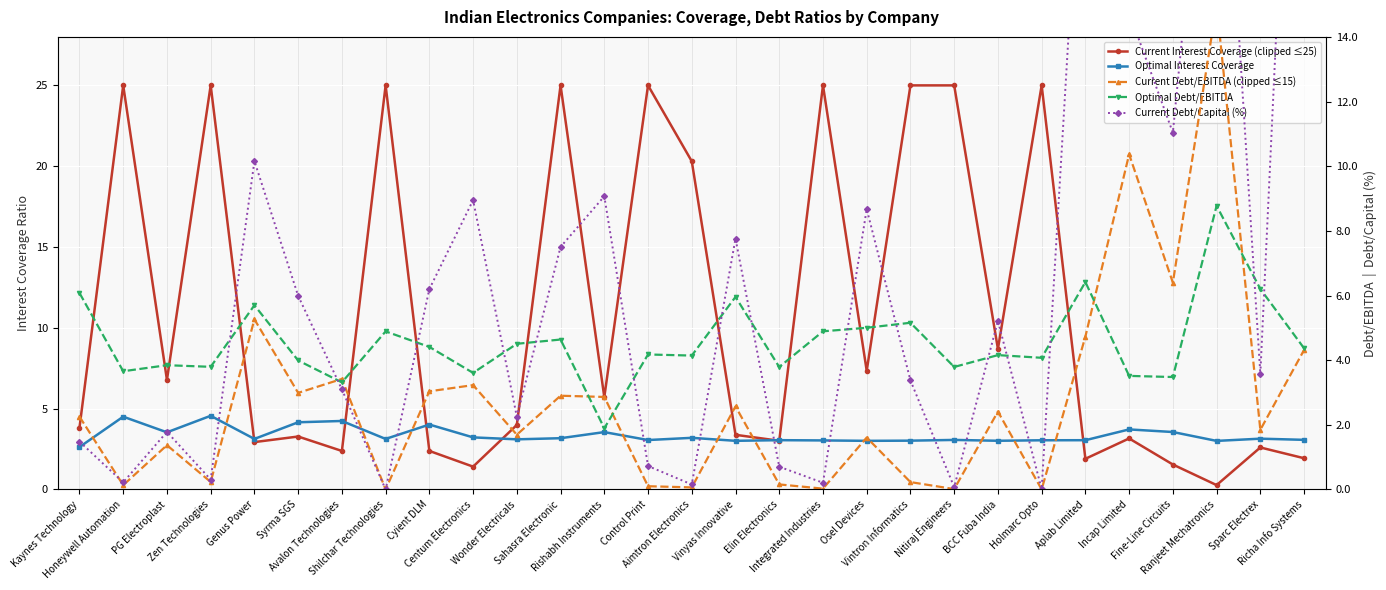

Is this an area chart (filled region under the line)?

No